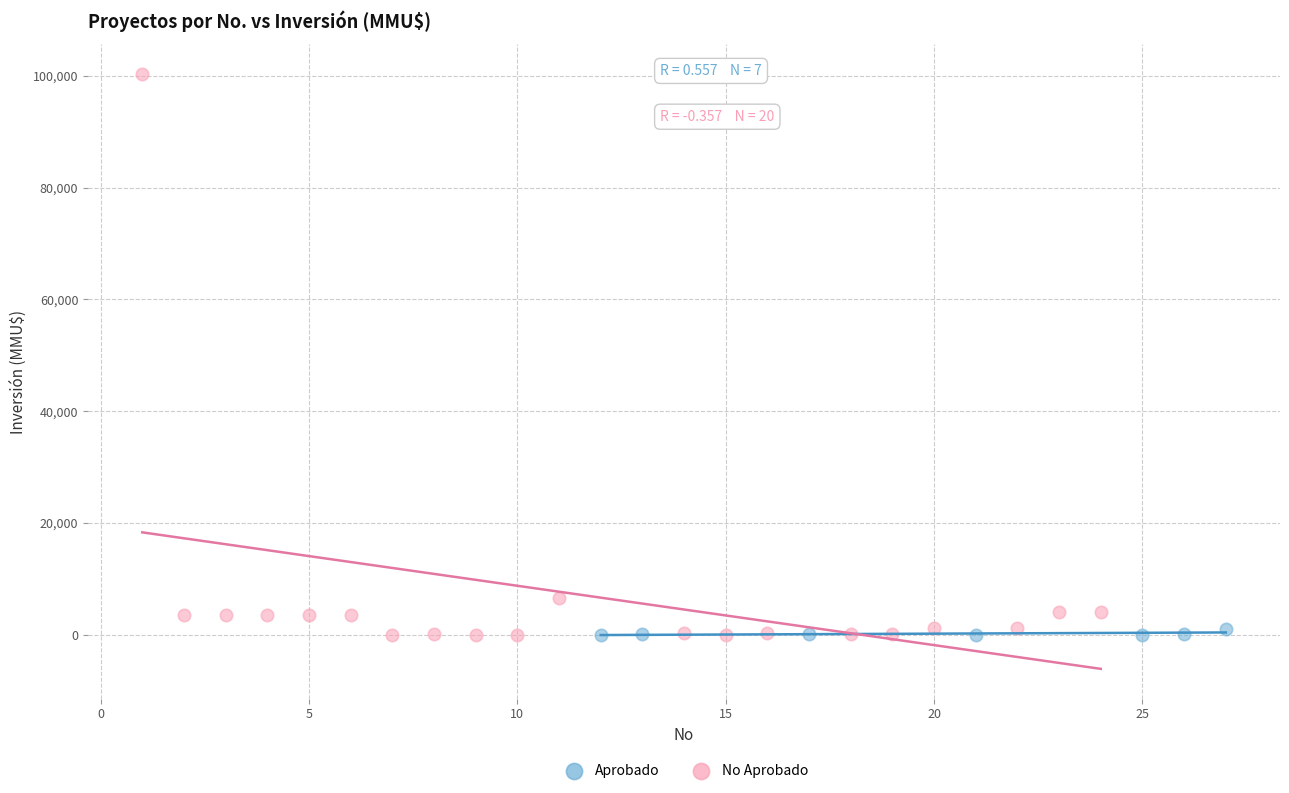

Which series has the largest Y range (max minus min)?

No Aprobado